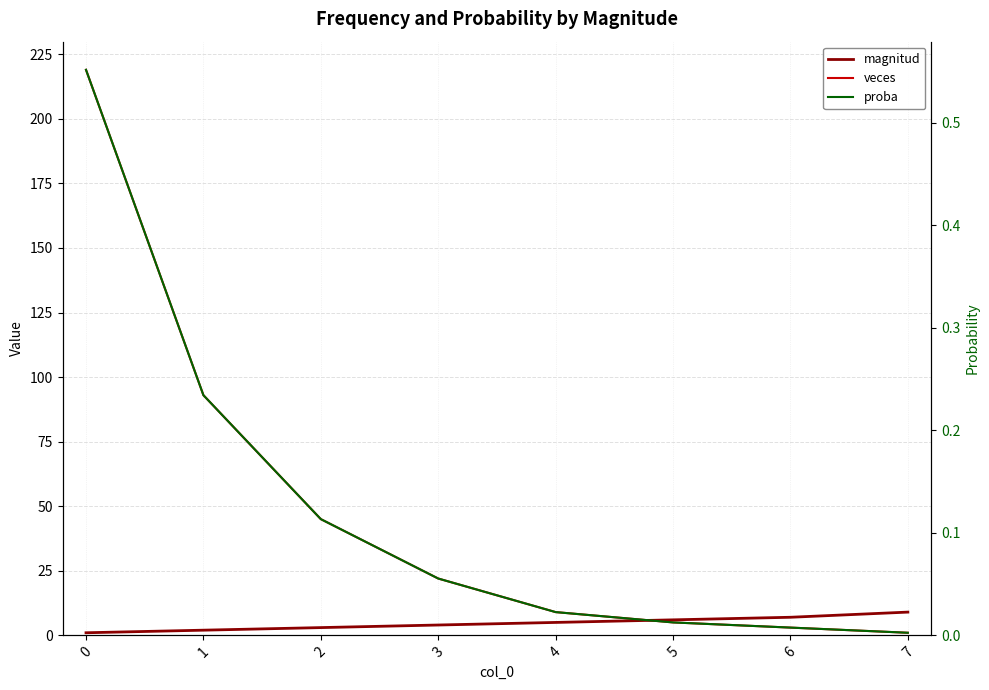

True or false: proba has more than 0 points higher than both neighbors.

False